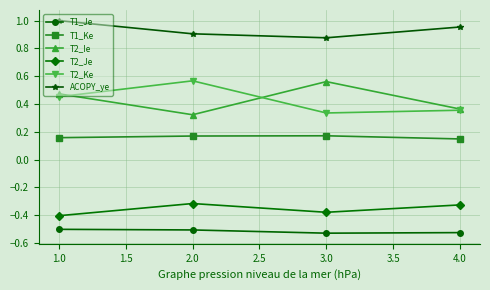

The T1_Je series shows -0.9 at 2.0. True or false?

False